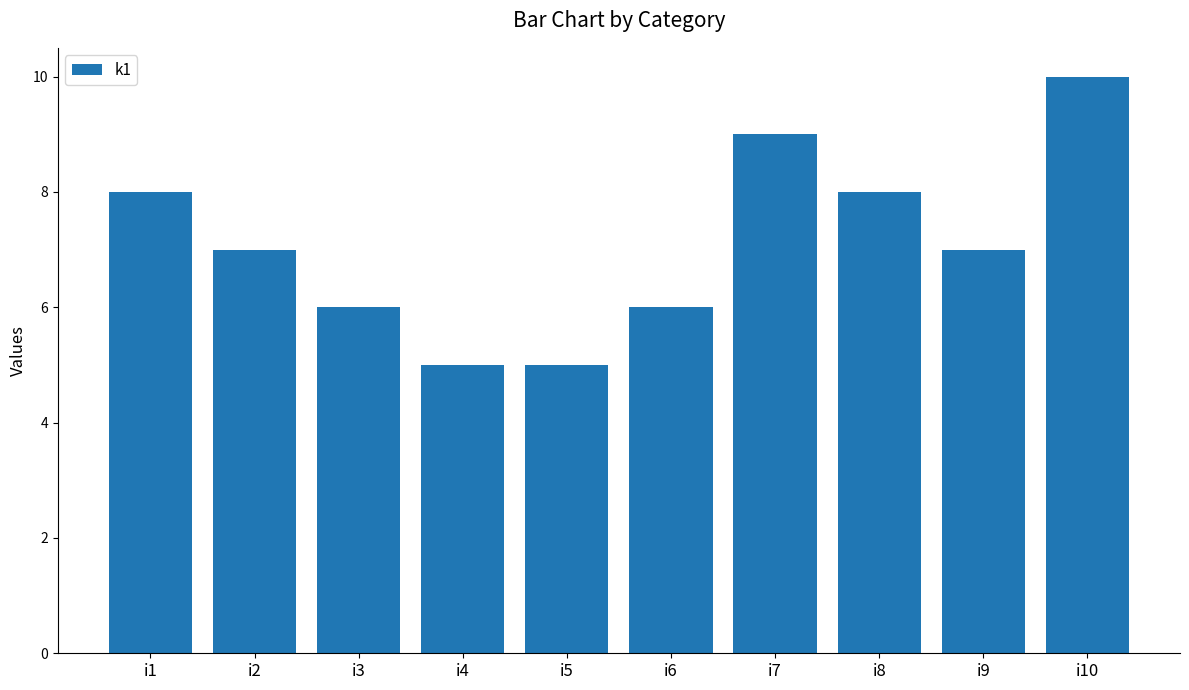

Is it true that the value at i5 is 2?

False